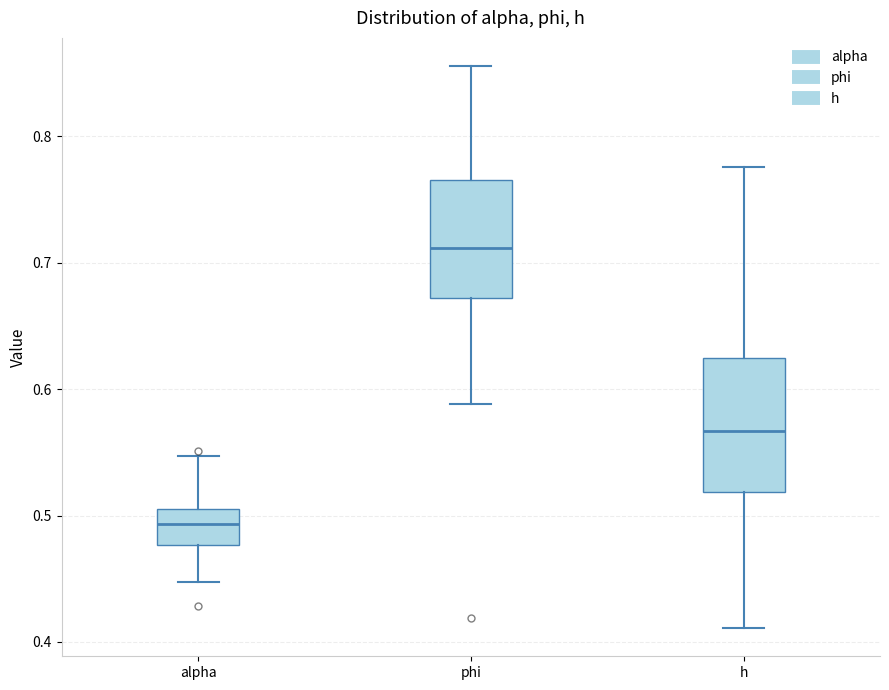

Reading left to right, read every box against the y-axis: the position of its median line, the range the box covers, and the ends of its whiskers. The values are not printed on the chart, so give them approximately, as read against the axis.

alpha: median 0.49, box 0.48 to 0.51, whiskers 0.45 to 0.55
phi: median 0.71, box 0.67 to 0.77, whiskers 0.59 to 0.86
h: median 0.57, box 0.52 to 0.62, whiskers 0.41 to 0.78